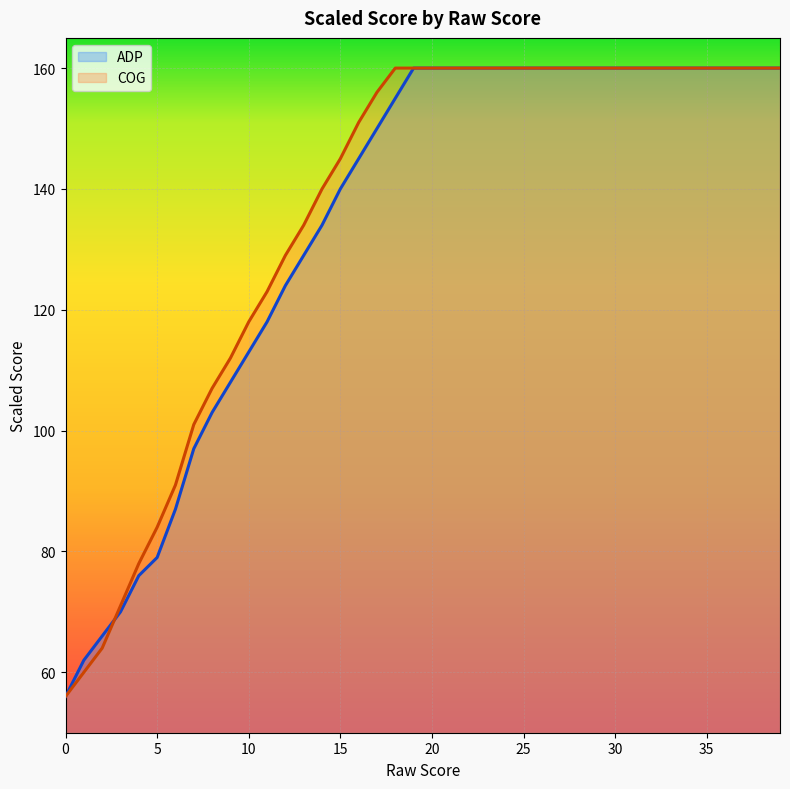

Reading right to left, what are all the values shown in this chart?

ADP: 39=160	38=160	37=160	36=160	35=160	34=160	33=160	32=160	31=160	30=160	29=160	28=160	27=160	26=160	25=160	24=160	23=160	22=160	21=160	20=160	19=160	18=155	17=150	16=145	15=140	14=134	13=129	12=124	11=118	10=113	9=108	8=103	7=97	6=87	5=79	4=76	3=70	2=66	1=62	0=56
COG: 39=160	38=160	37=160	36=160	35=160	34=160	33=160	32=160	31=160	30=160	29=160	28=160	27=160	26=160	25=160	24=160	23=160	22=160	21=160	20=160	19=160	18=160	17=156	16=151	15=145	14=140	13=134	12=129	11=123	10=118	9=112	8=107	7=101	6=91	5=84	4=78	3=71	2=64	1=60	0=56